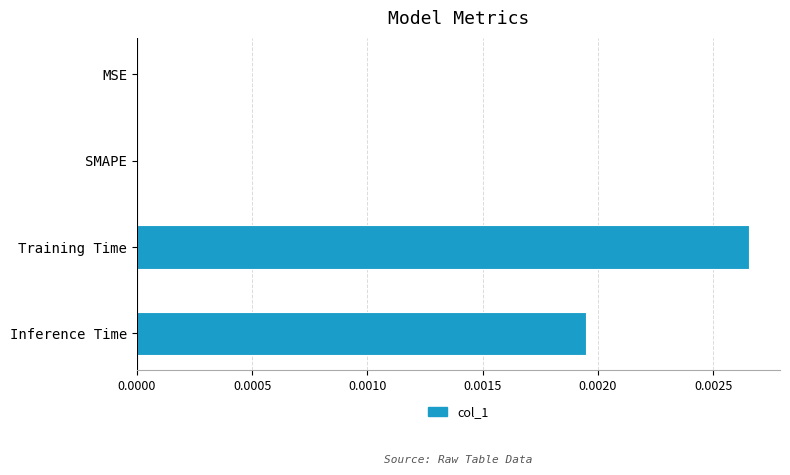

How many values are between 0 and 1?

4